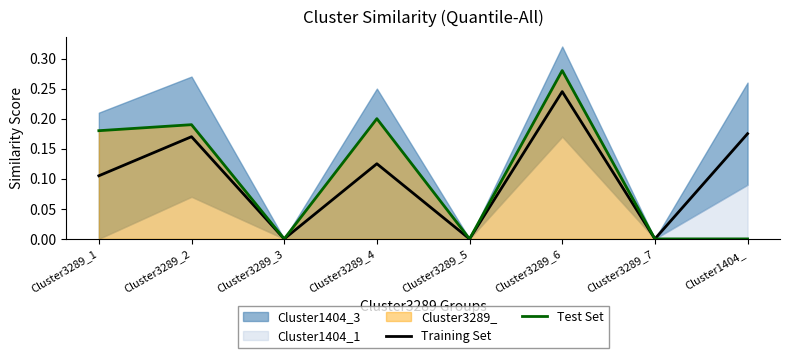

What is the average value of the Test Set series?

0.1